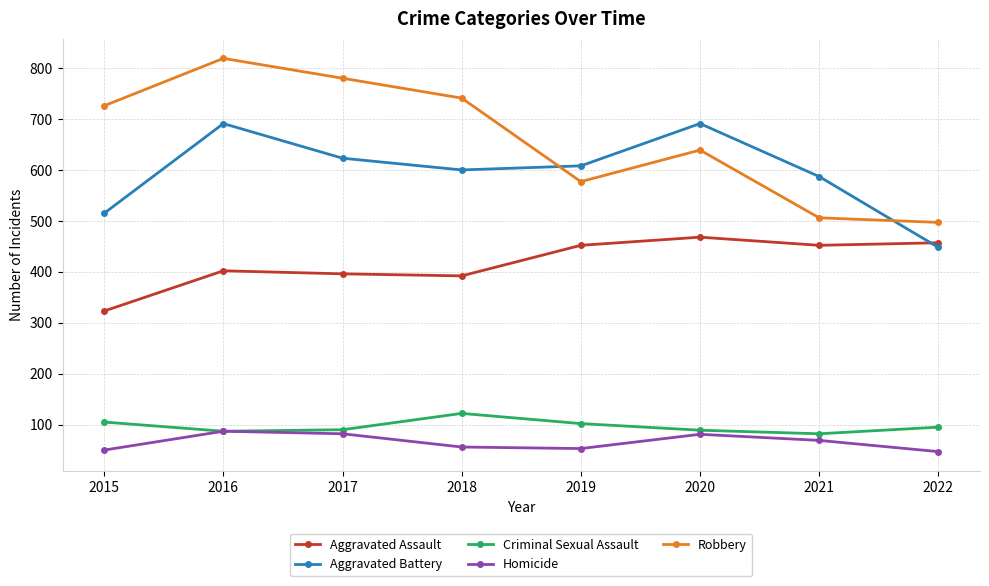

At how many categories does at least one series exceed 247?

8